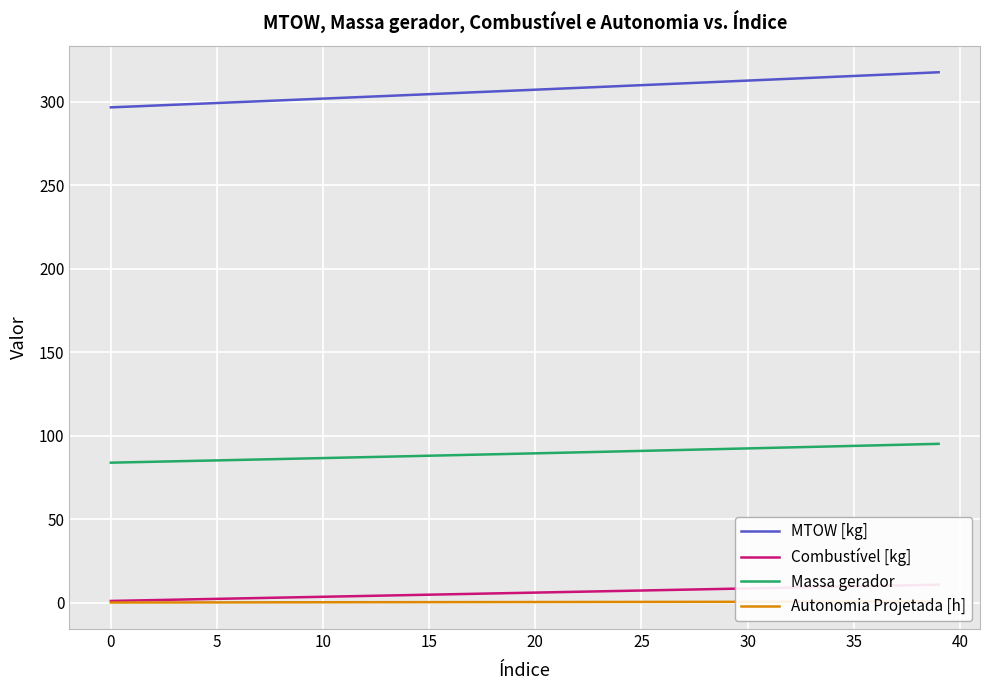

True or false: Combustível [kg] and MTOW [kg] cross at least once.

False